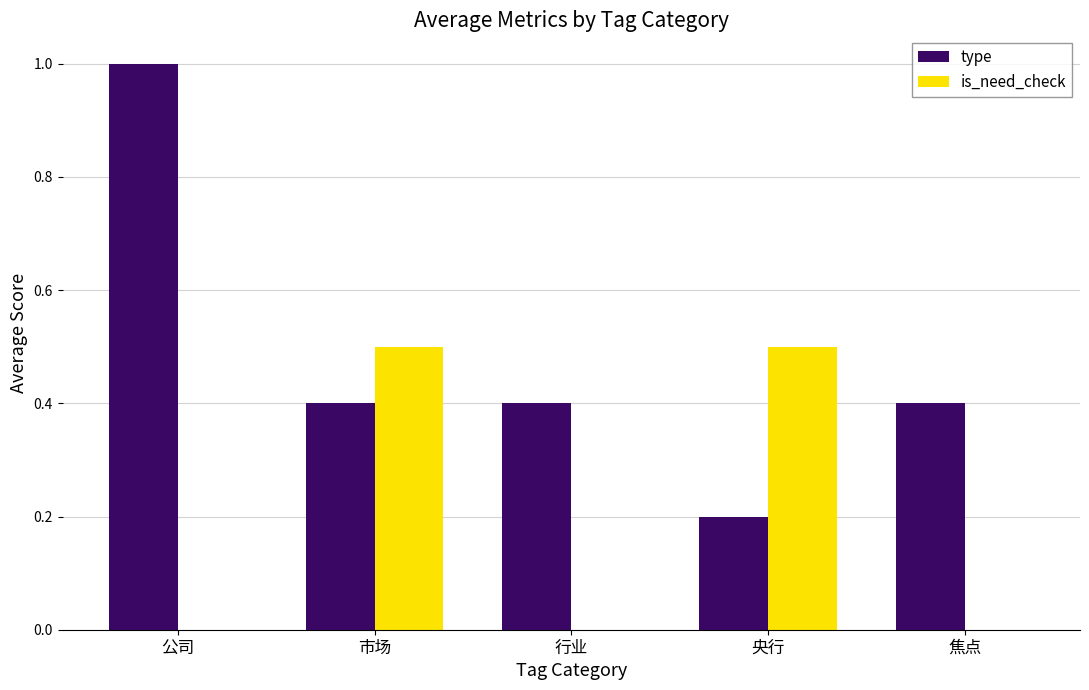

Which category has the highest value across all series?

公司